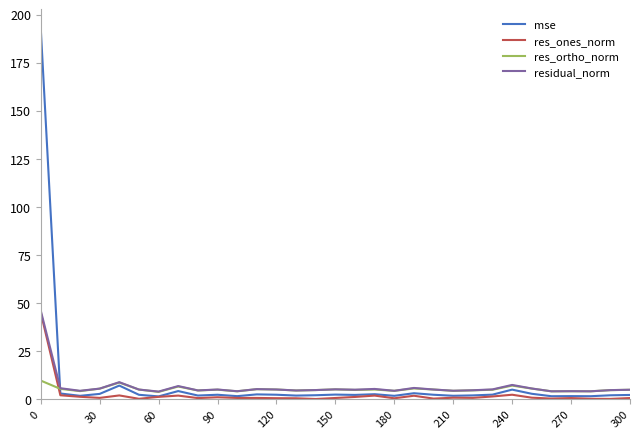

What is the greatest value displayed?

193.1